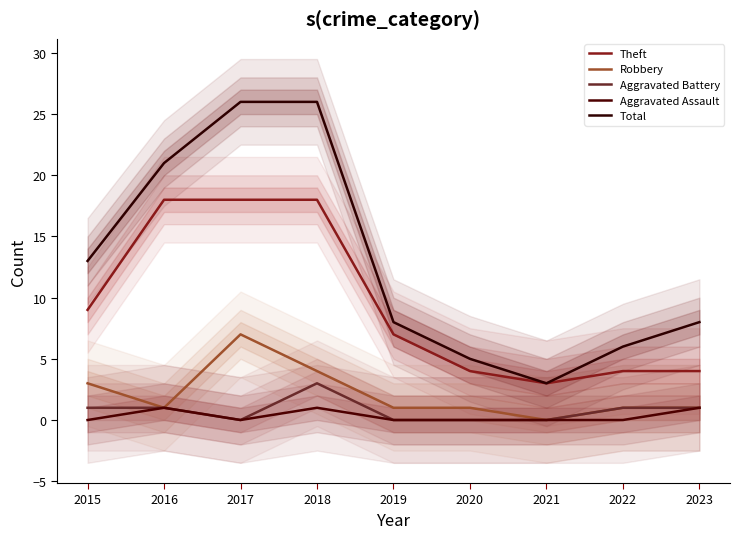

At which category is the sum across all series the highest?

2018